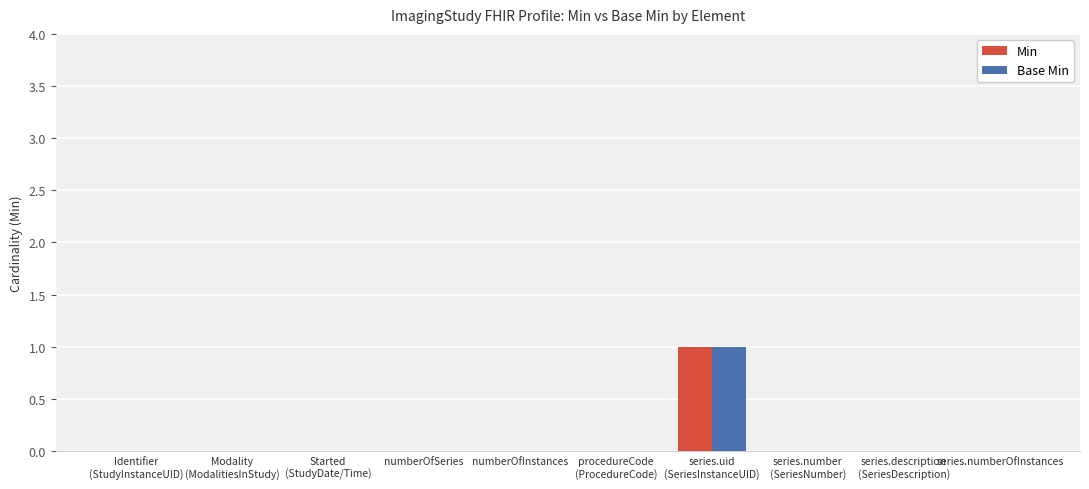

Is it true that Base Min equals 0 at series.numberOfInstances?

True